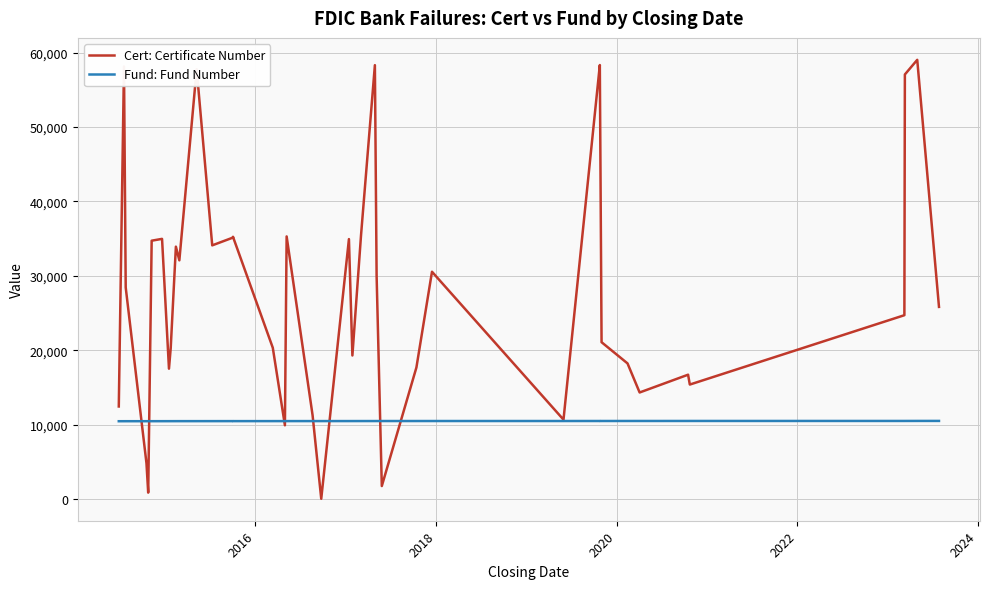

True or false: Cert: Certificate Number has a value of 8057 at 20.

False